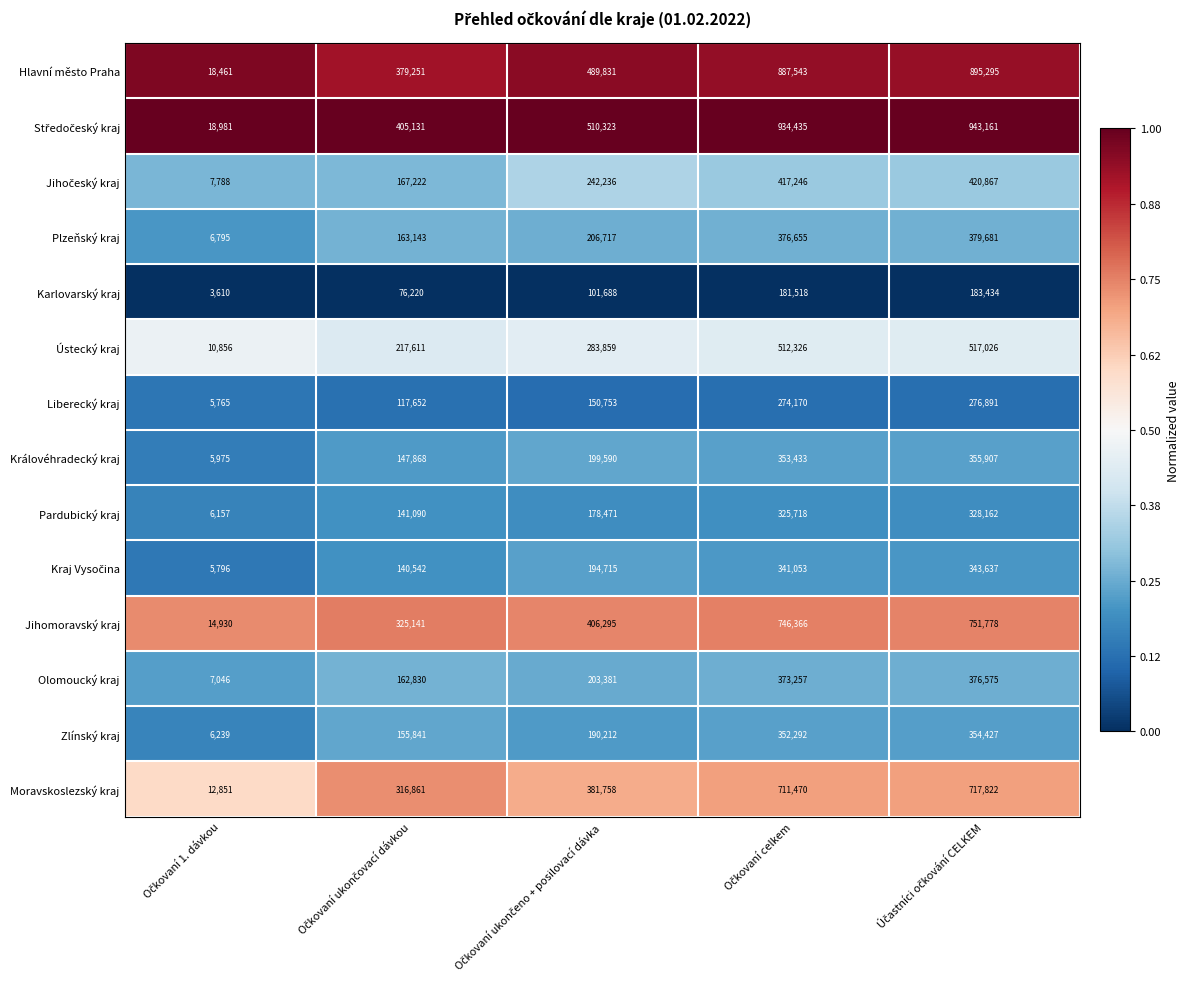

What is the sum of all Jihomoravský kraj values?

2244510